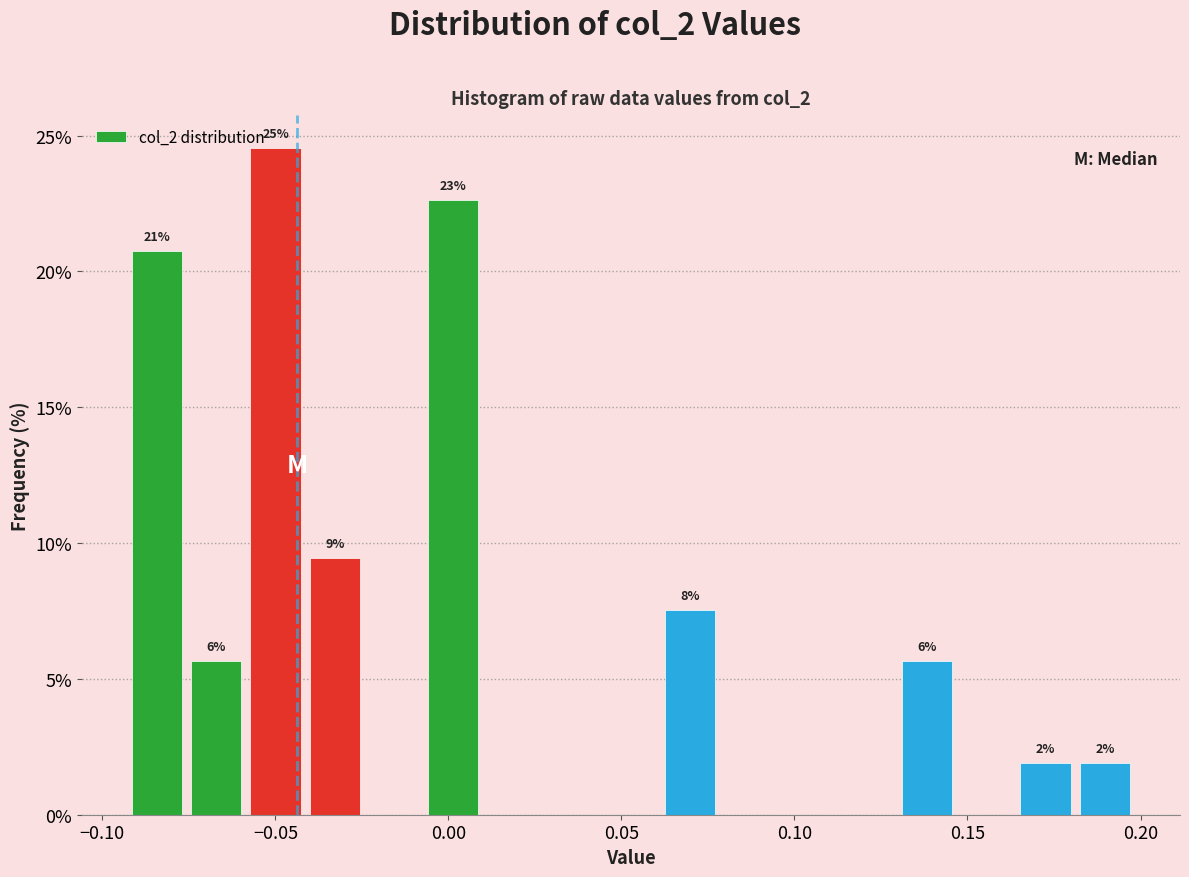

Read against the x-axis, roughly where is the centre of the tallest bar?

-0.050